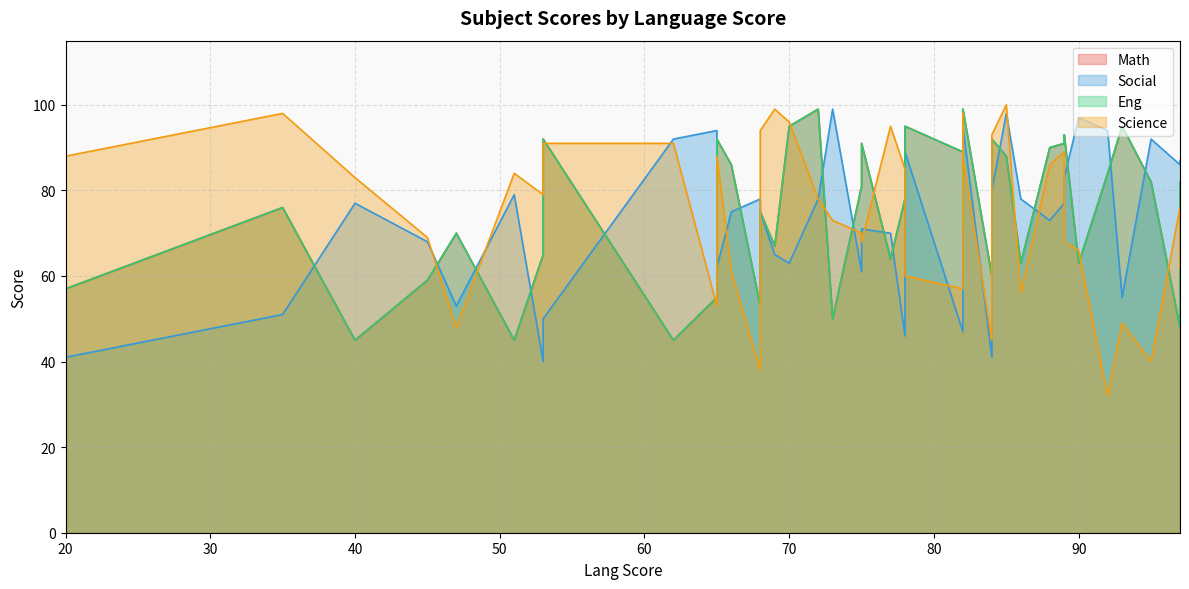

What is the difference between the maximum and minimum values in the Science series?

68